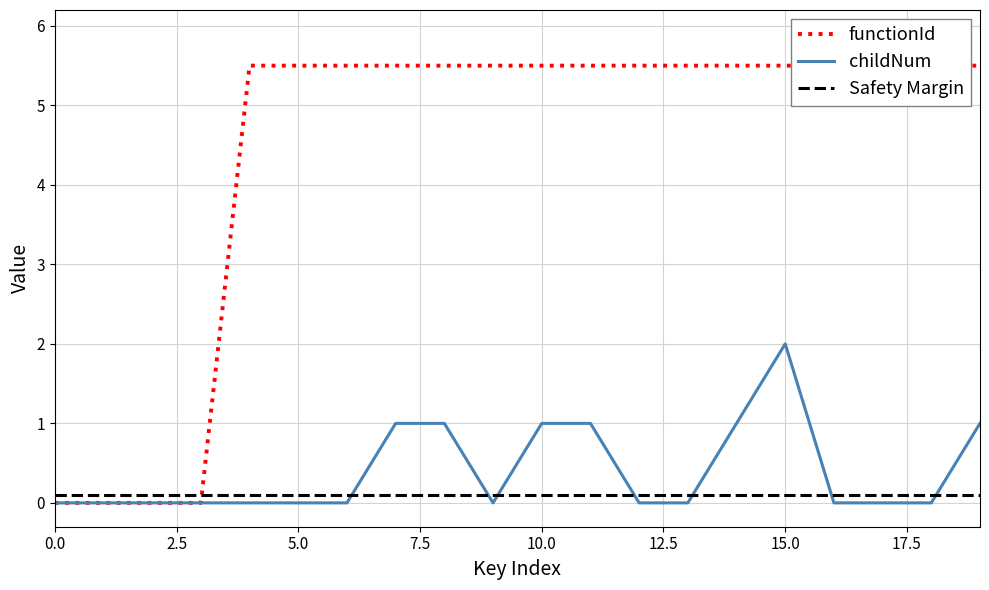

True or false: childNum has a value of 1 at 10.0.

True